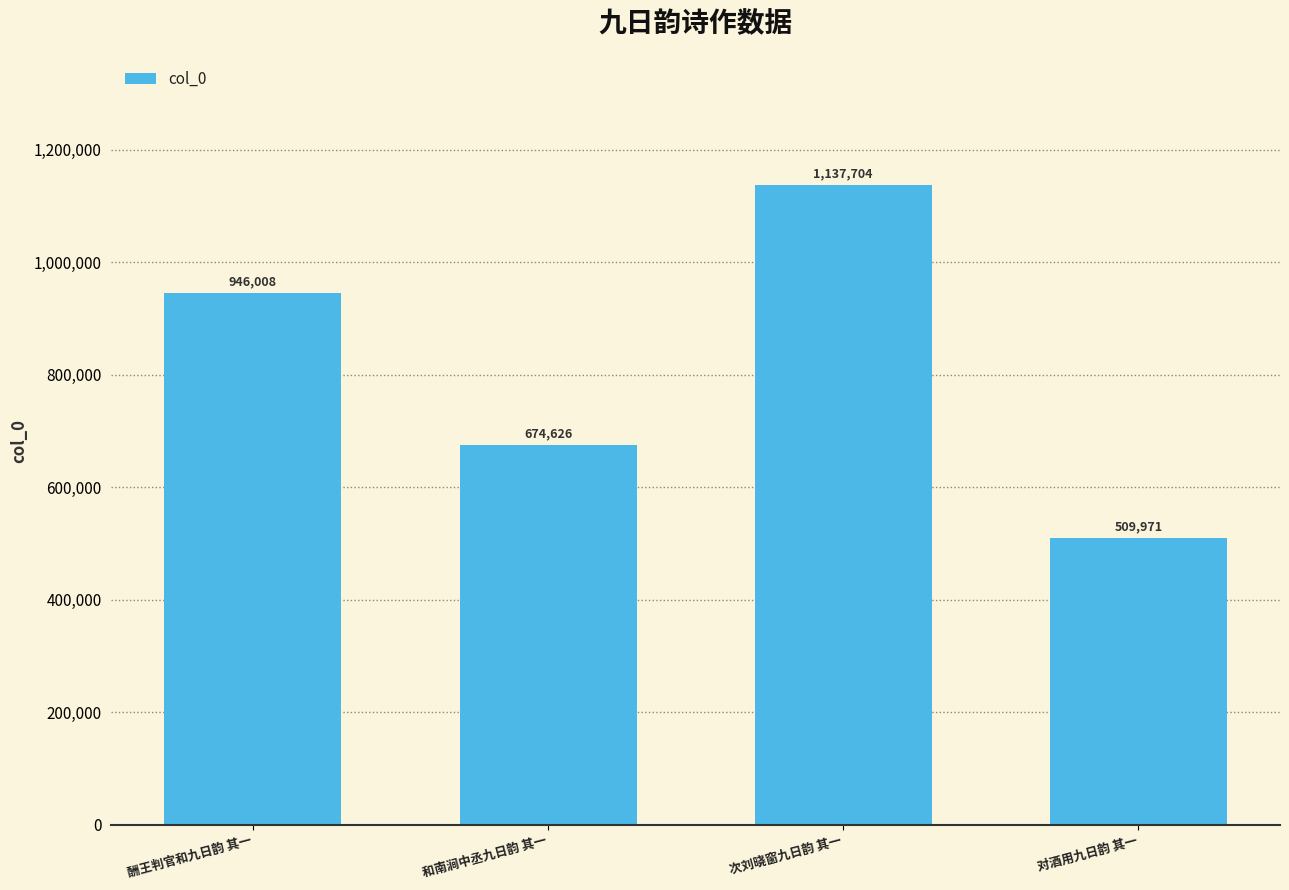

What is the change in value from 酬王判官和九日韵 其一 to 和南涧中丞九日韵 其一?

-271382